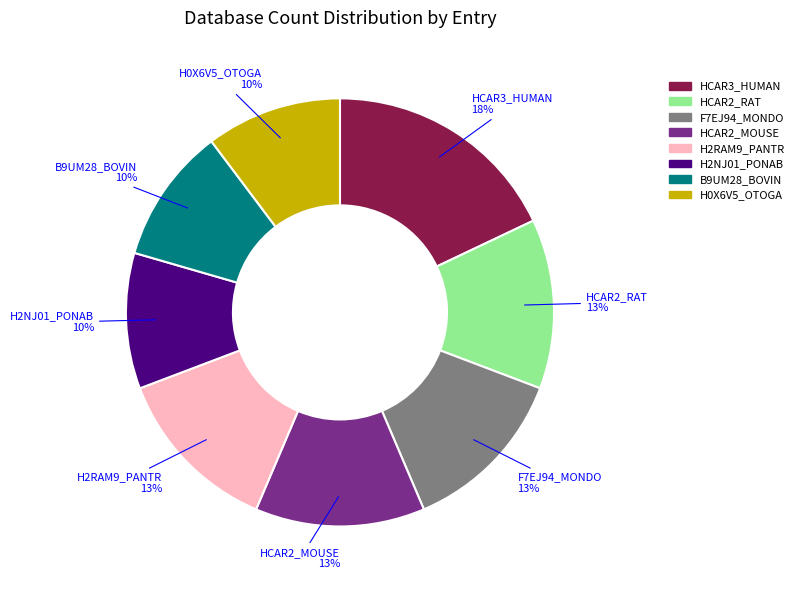

The HCAR3_HUMAN slice represents 32% of the pie. True or false?

False